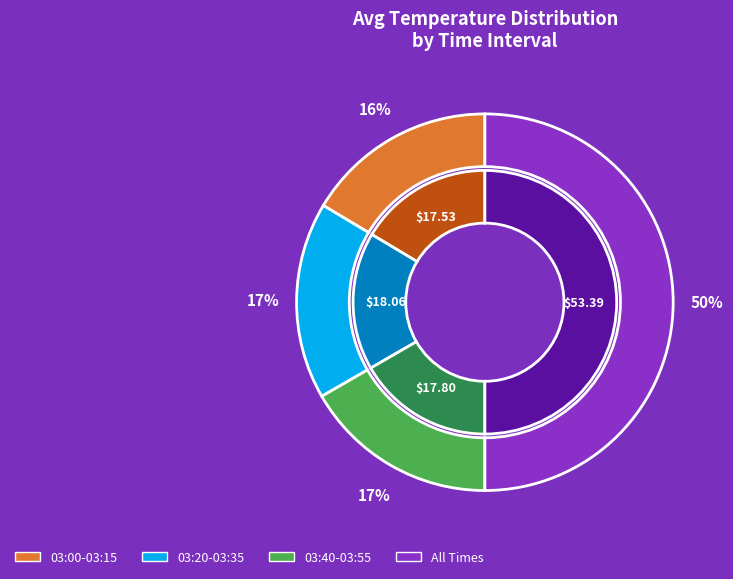

To the nearest percent, what is the difference between the largest and smallest slice percentages?

1%